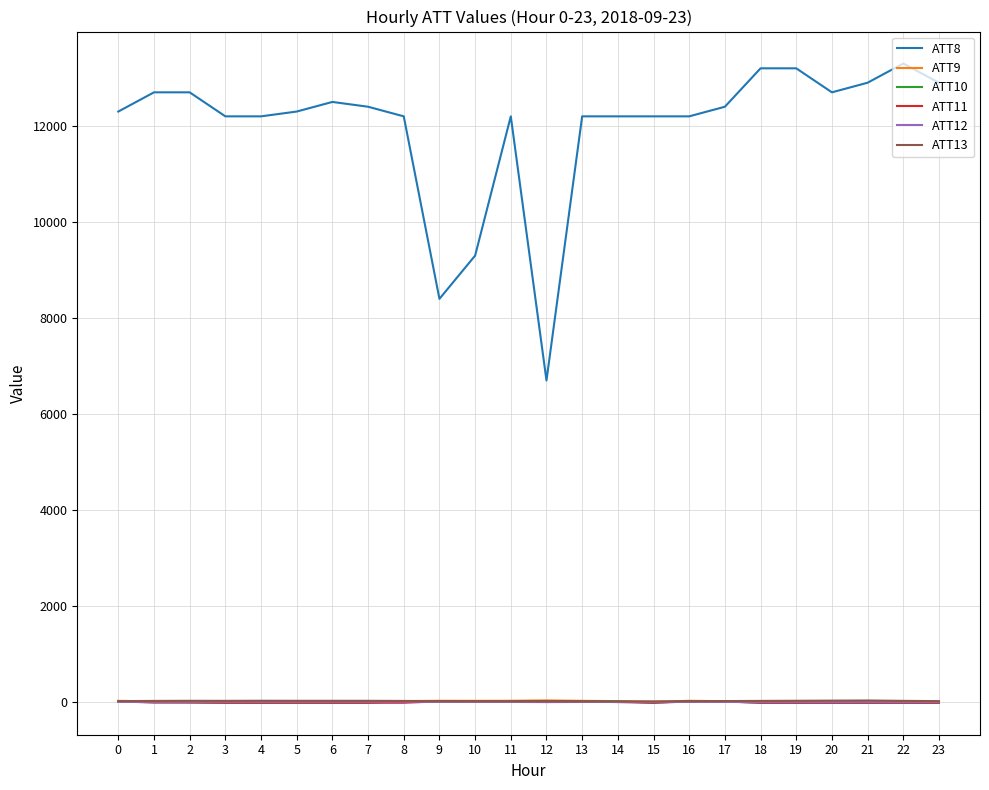

What is the maximum value shown in the chart?

13300.0